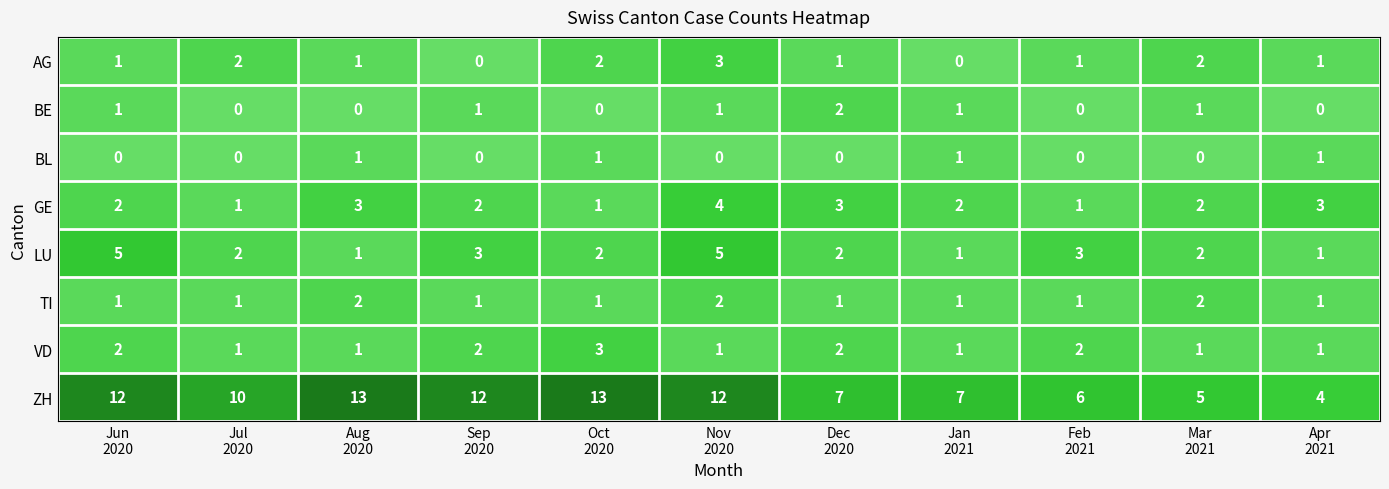

Which series has the largest range (max minus min)?

ZH